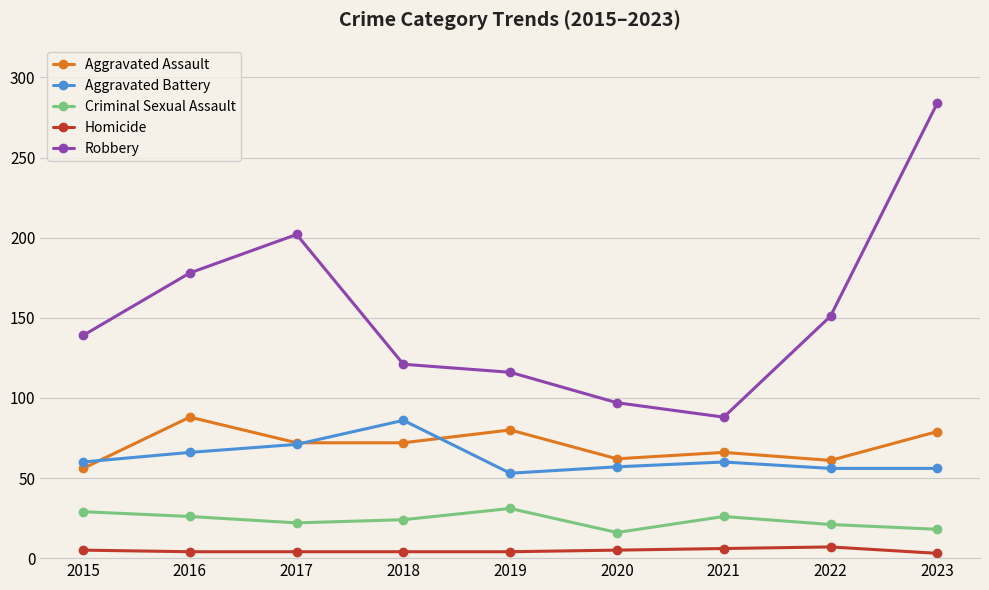

Which series has the largest total across all categories?

Robbery